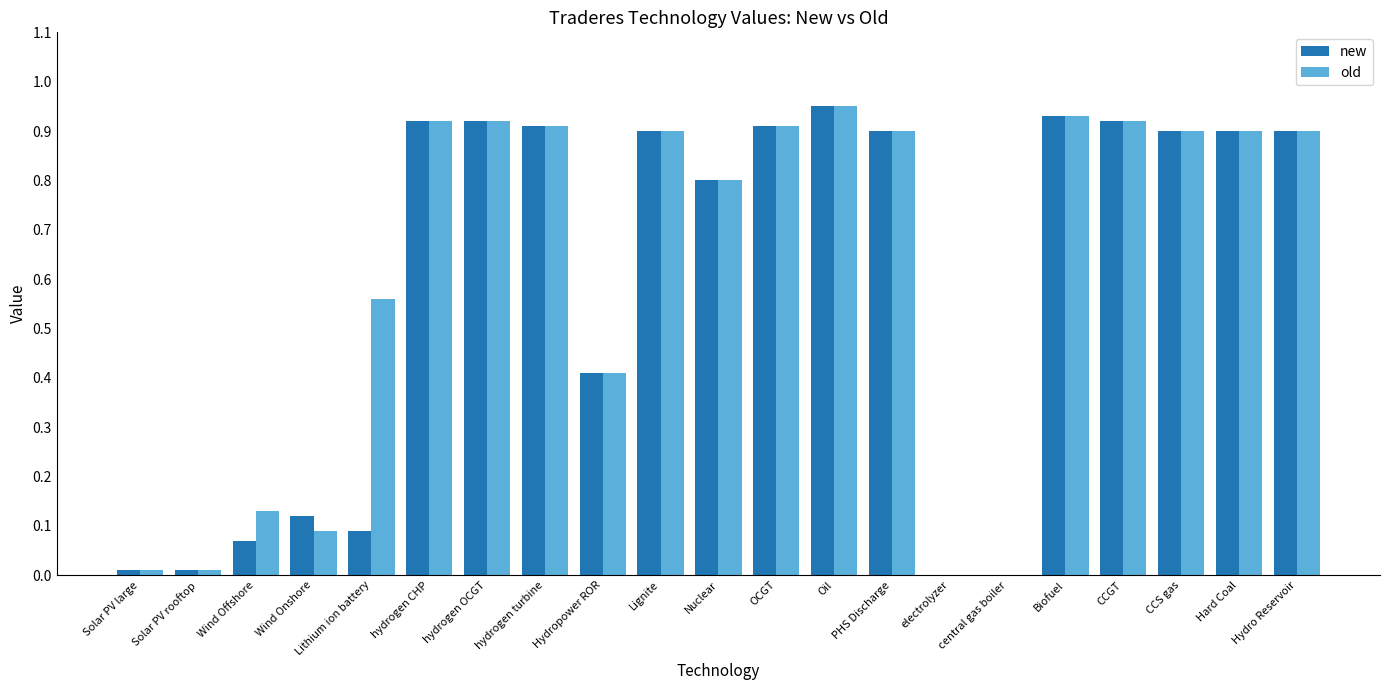

What is the sum of all old values?

13.0